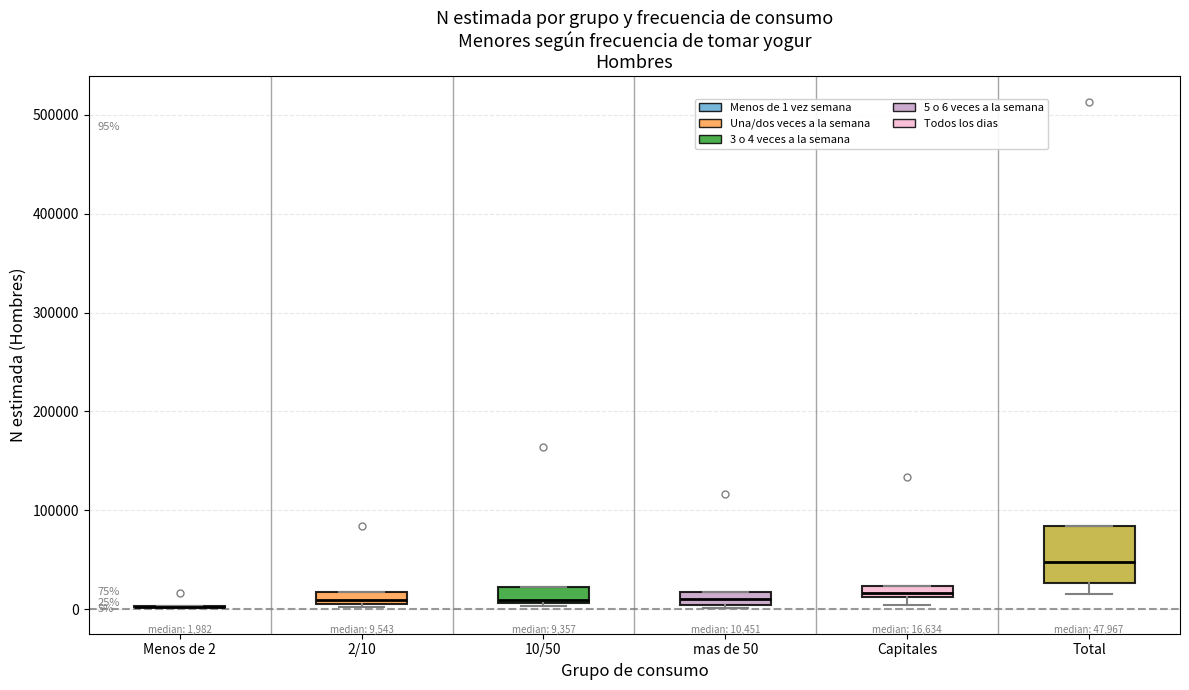

Which box is the tallest, from its lower edge to its upper edge?

Total